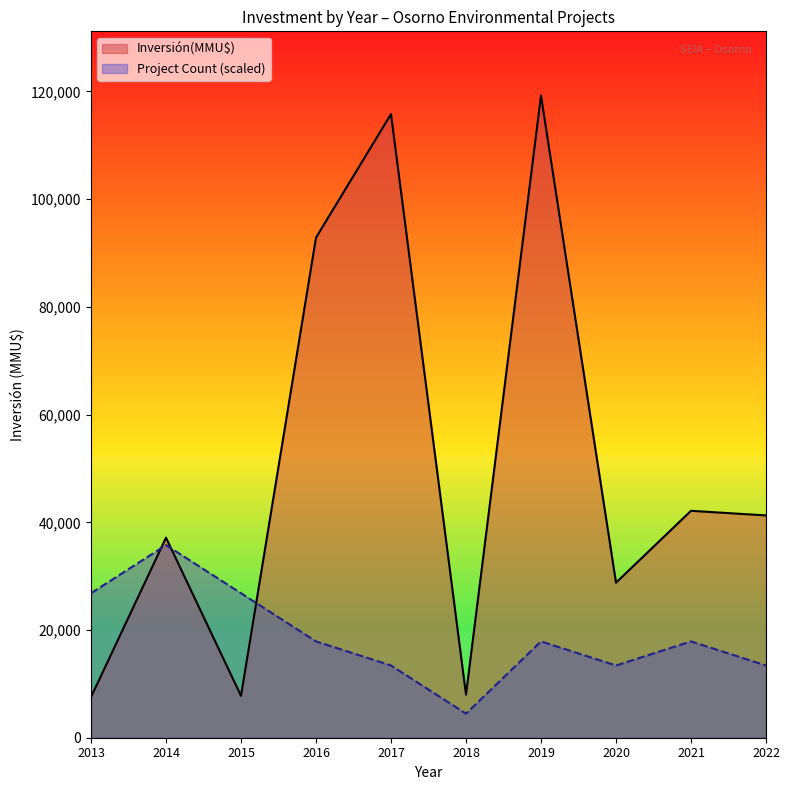

Is it true that Inversión(MMU$) equals 46627 at 2019?

False